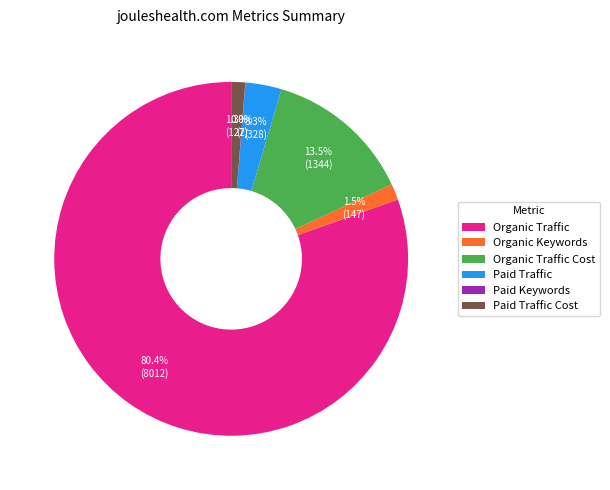

What percentage is NOT represented by Organic Keywords?

98.5%